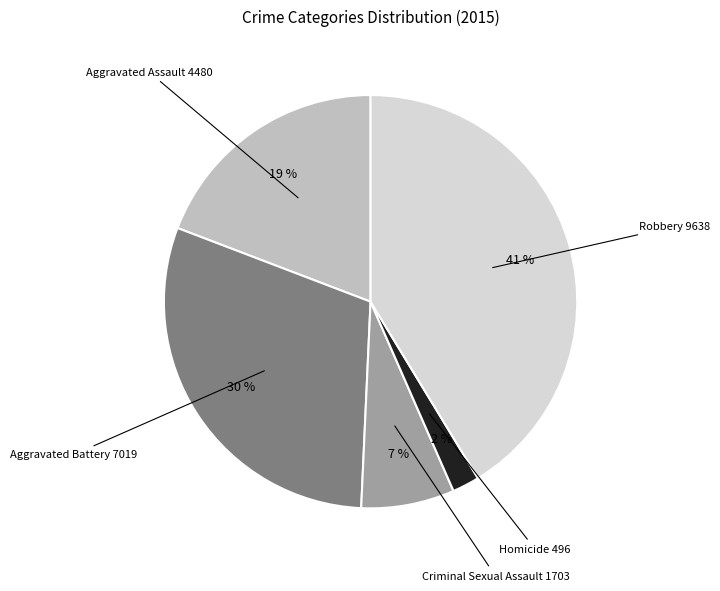

Is there any slice that represents more than half of the pie?

No